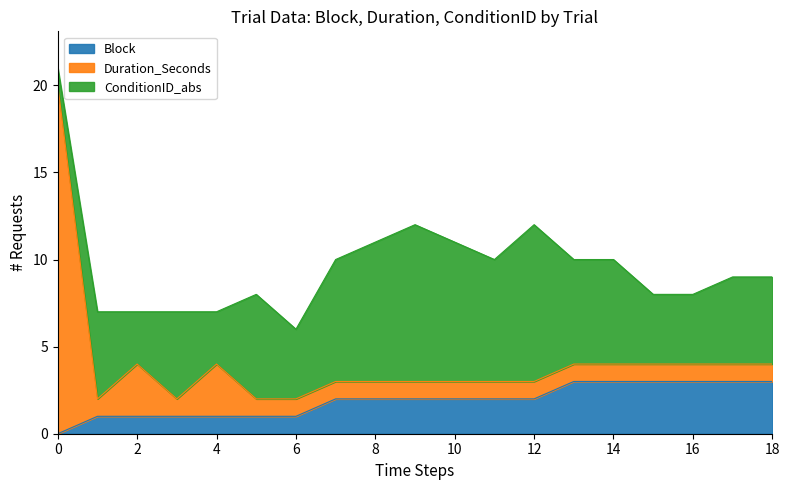

Which series changed the most between 0 and 11?

Duration_Seconds